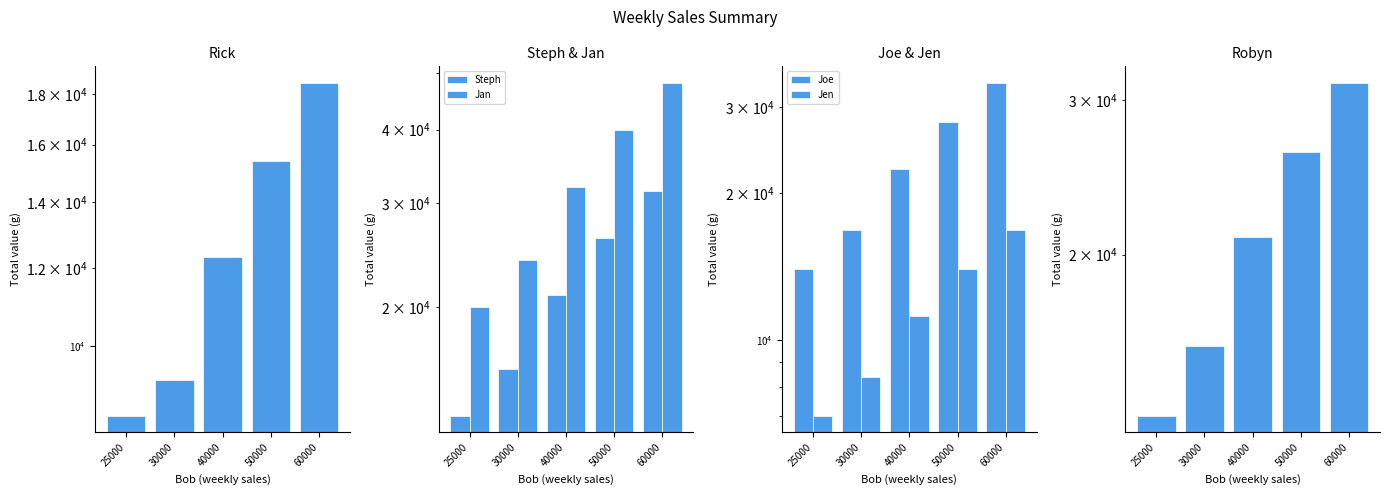

Reading left to right, list all the values displayed in this chart.

Rick: 8500	9240	12320	15400	18480
Steph: 13090	15708	20944	26180	31416
Jan: 20000	24000	32000	40000	48000
Joe: 14000	16800	22400	28000	33600
Jen: 7000	8400	11200	14000	16800
Robyn: 13090	15708	20944	26180	31416